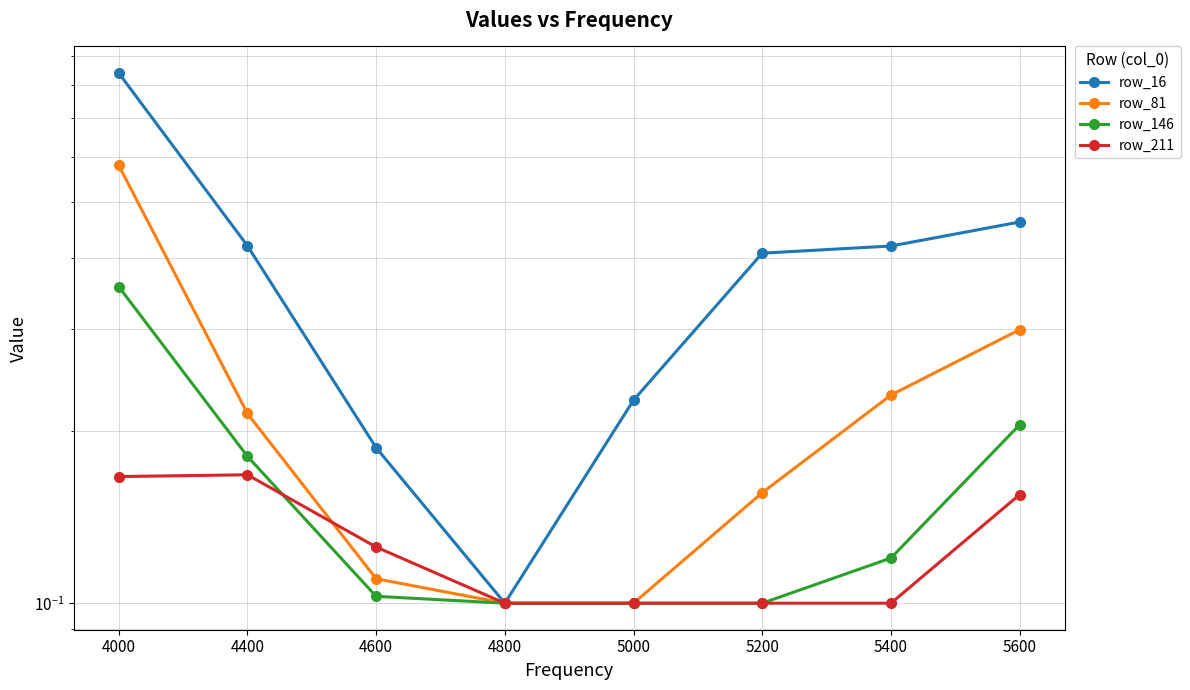

Reading left to right, what are all the values shown in this chart?

row_16: 0.8	0.4	0.2	0.1	0.2	0.4	0.4	0.5
row_81: 0.6	0.2	0.1	0.1	0.1	0.2	0.2	0.3
row_146: 0.4	0.2	0.1	0.1	0.1	0.1	0.1	0.2
row_211: 0.2	0.2	0.1	0.1	0.1	0.1	0.1	0.2